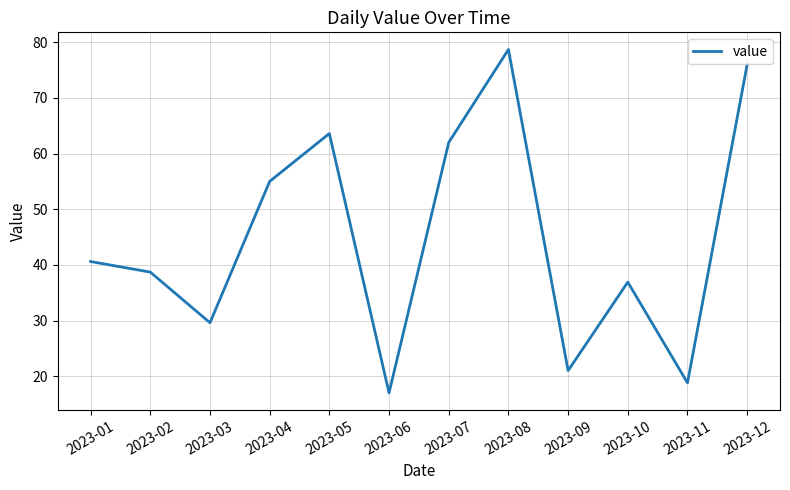

What is the average value?

44.8